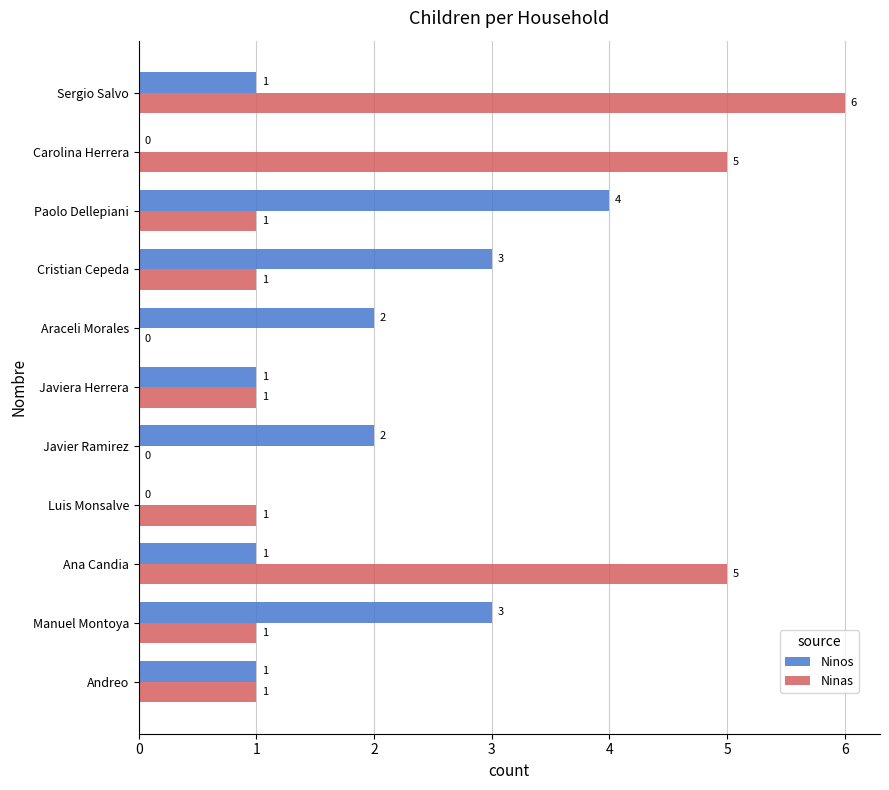

What value does the Ninos series have at Cristian Cepeda?

3